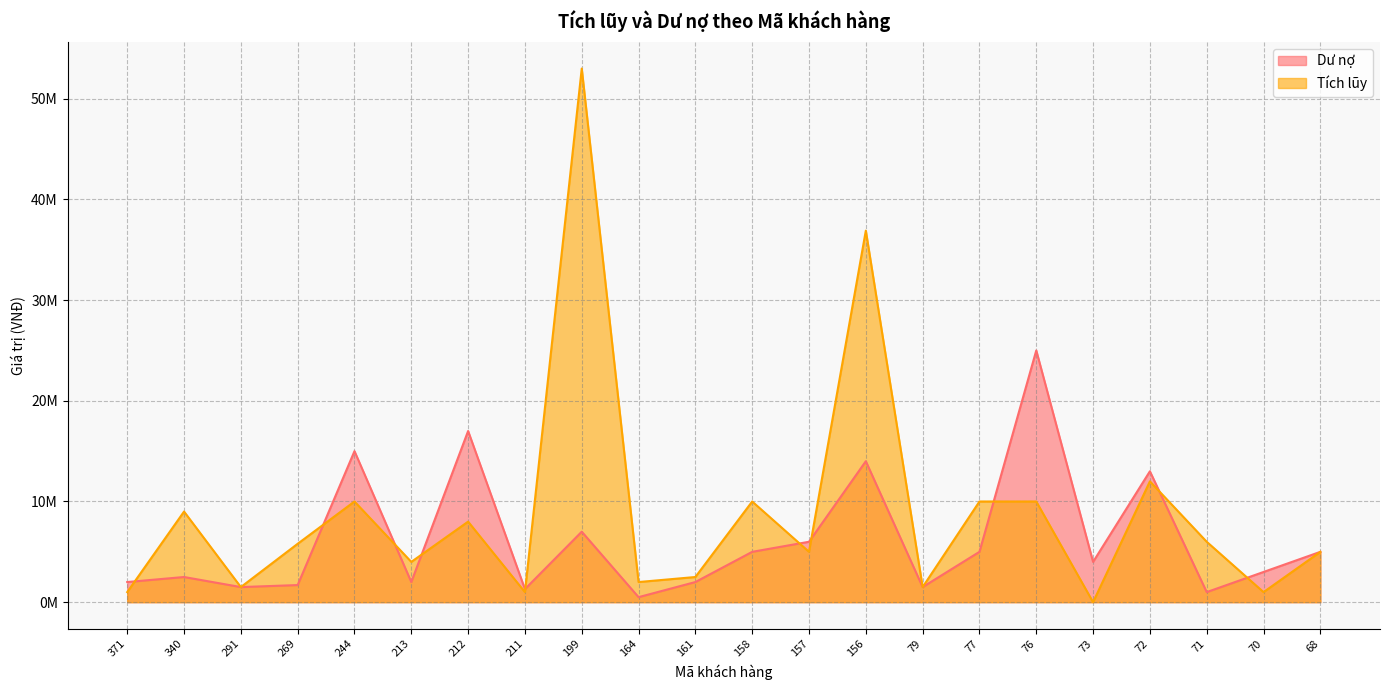

Is it true that Tích lũy equals 683061 at 371?

False